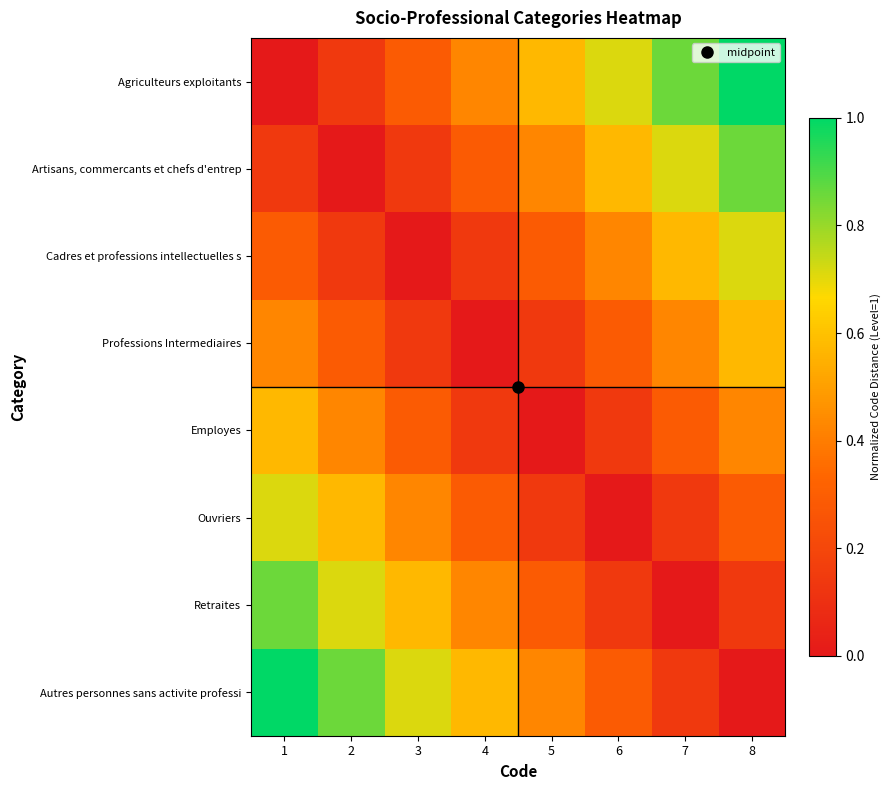

How many data points does each series have?

8